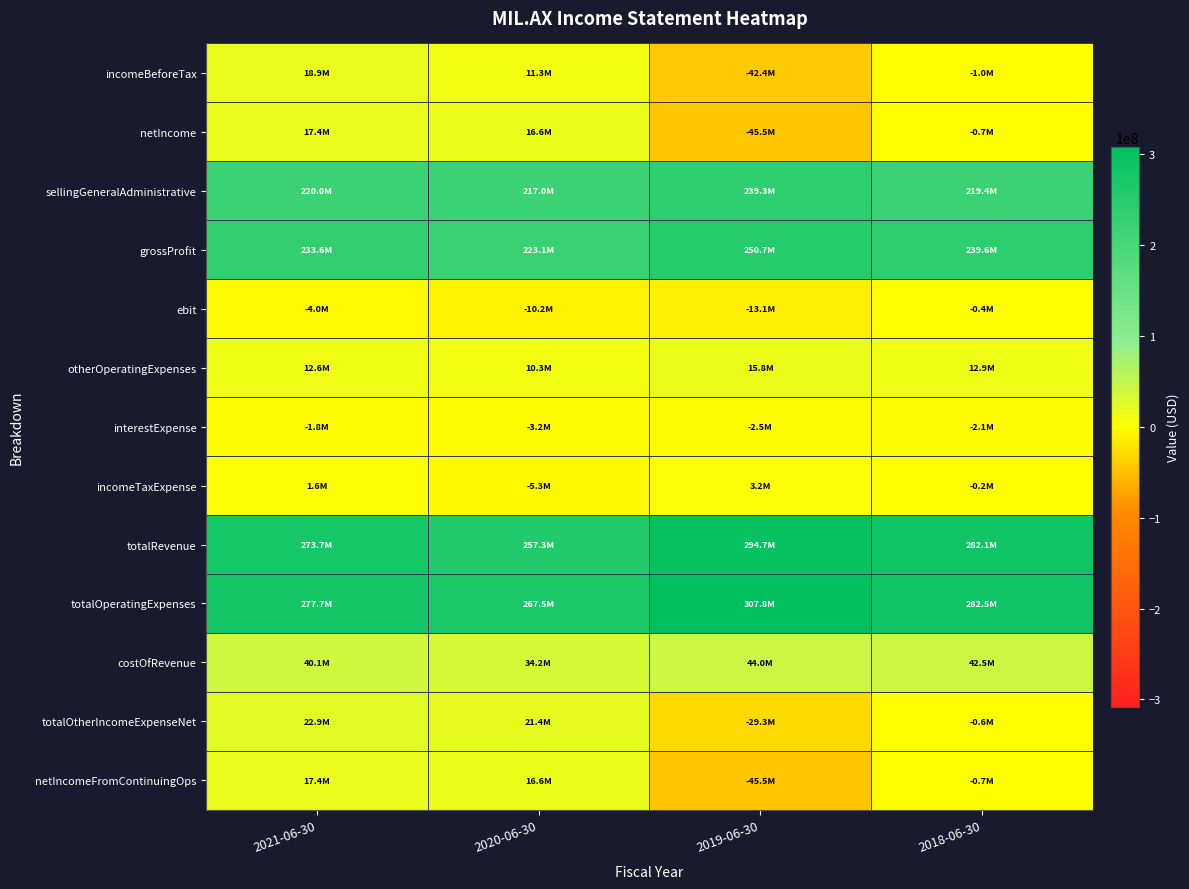

Reading right to left, transcribe all the data shown in this chart.

incomeBeforeTax: 2018-06-30=-989000	2019-06-30=-42362000	2020-06-30=11263000	2021-06-30=18916000
netIncome: 2018-06-30=-747000	2019-06-30=-45550000	2020-06-30=16586000	2021-06-30=17357000
sellingGeneralAdministrative: 2018-06-30=219416000	2019-06-30=239258000	2020-06-30=216973000	2021-06-30=219954000
grossProfit: 2018-06-30=239589000	2019-06-30=250723000	2020-06-30=223069000	2021-06-30=233628000
ebit: 2018-06-30=-417000	2019-06-30=-13060000	2020-06-30=-10151000	2021-06-30=-3983000
otherOperatingExpenses: 2018-06-30=12887000	2019-06-30=15773000	2020-06-30=10346000	2021-06-30=12596000
interestExpense: 2018-06-30=-2105000	2019-06-30=-2472000	2020-06-30=-3180000	2021-06-30=-1785000
incomeTaxExpense: 2018-06-30=-242000	2019-06-30=3188000	2020-06-30=-5323000	2021-06-30=1559000
totalRevenue: 2018-06-30=282066000	2019-06-30=294737000	2020-06-30=257308000	2021-06-30=273682000
totalOperatingExpenses: 2018-06-30=282483000	2019-06-30=307797000	2020-06-30=267459000	2021-06-30=277665000
costOfRevenue: 2018-06-30=42477000	2019-06-30=44014000	2020-06-30=34239000	2021-06-30=40054000
totalOtherIncomeExpenseNet: 2018-06-30=-572000	2019-06-30=-29302000	2020-06-30=21414000	2021-06-30=22899000
netIncomeFromContinuingOps: 2018-06-30=-747000	2019-06-30=-45550000	2020-06-30=16586000	2021-06-30=17357000